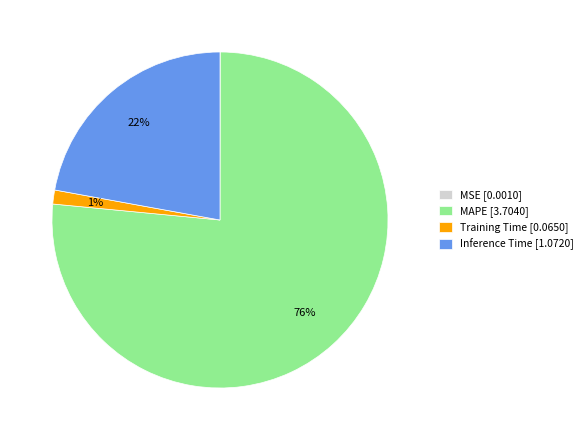

To the nearest percent, what is the average slice percentage?

25%